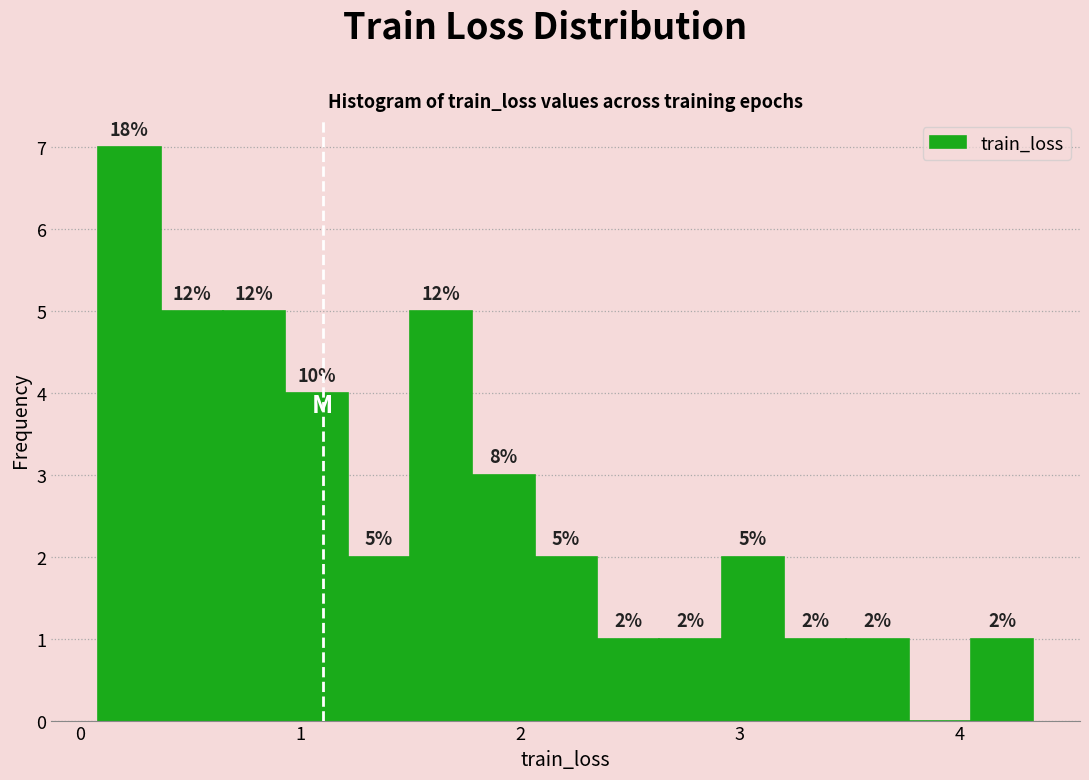

Read against the x-axis, roughly where is the centre of the tallest bar?

0.2